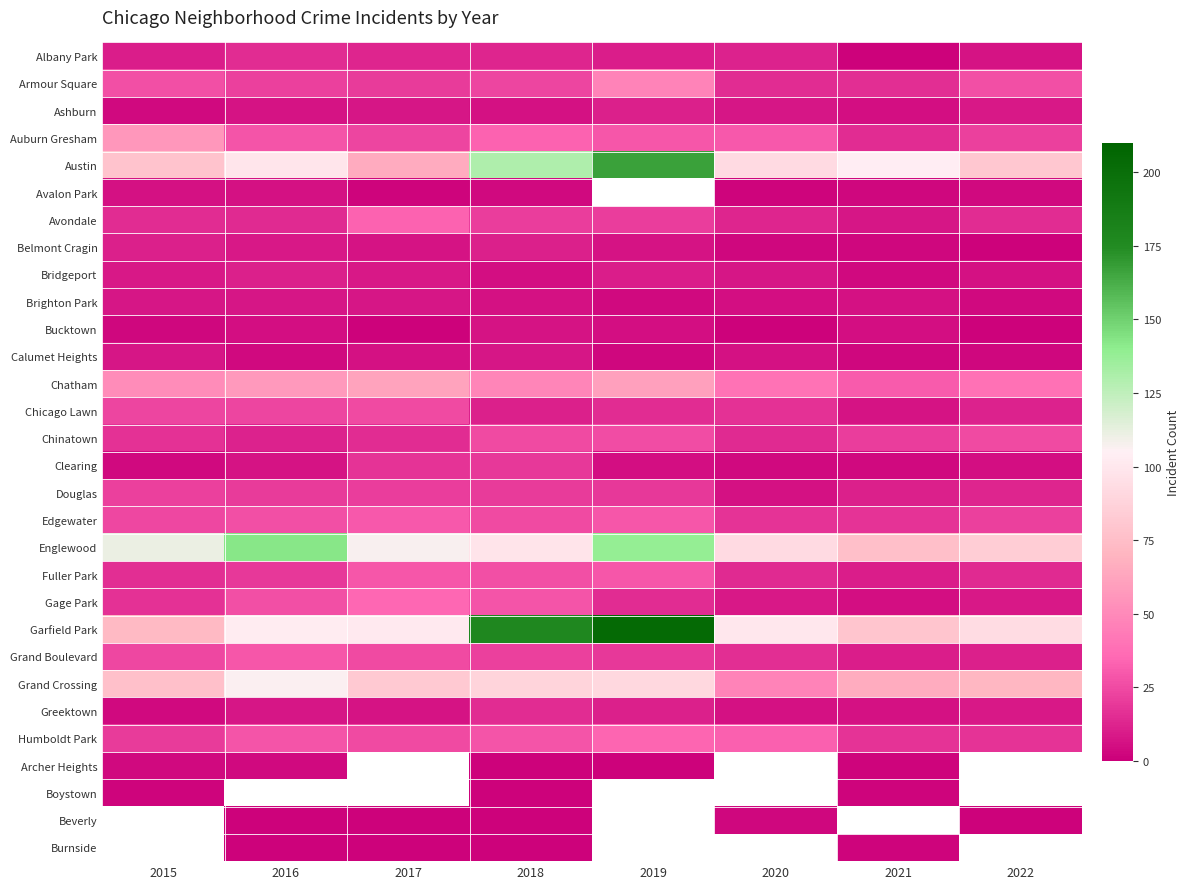

The value of Chatham at 2018 is 66.2. True or false?

False